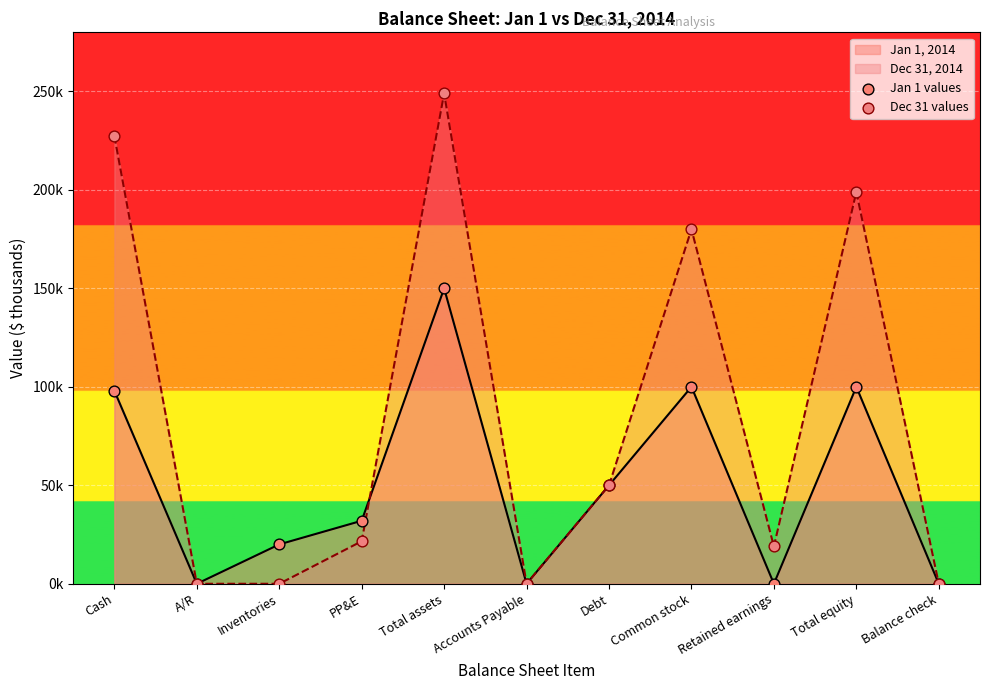

Which series reaches the minimum Y coordinate?

Jan 1 values